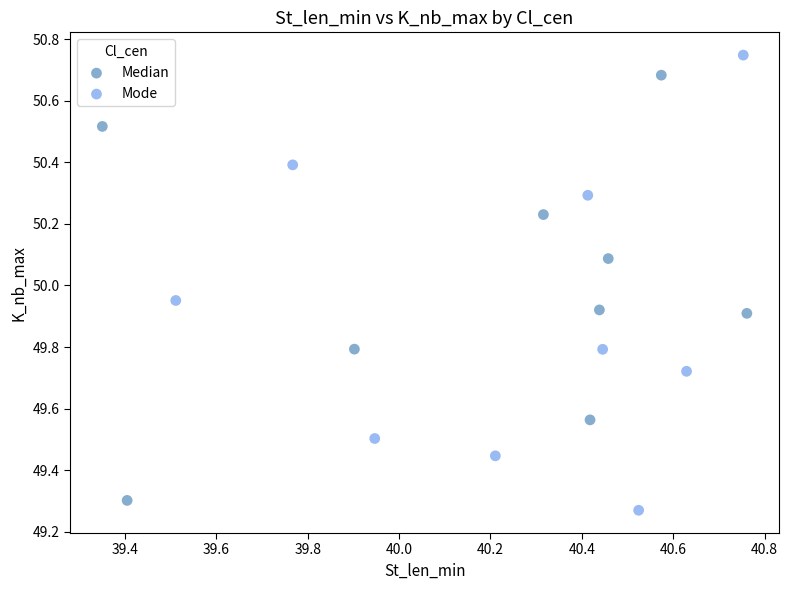

Which series contains the highest Y value?

Mode